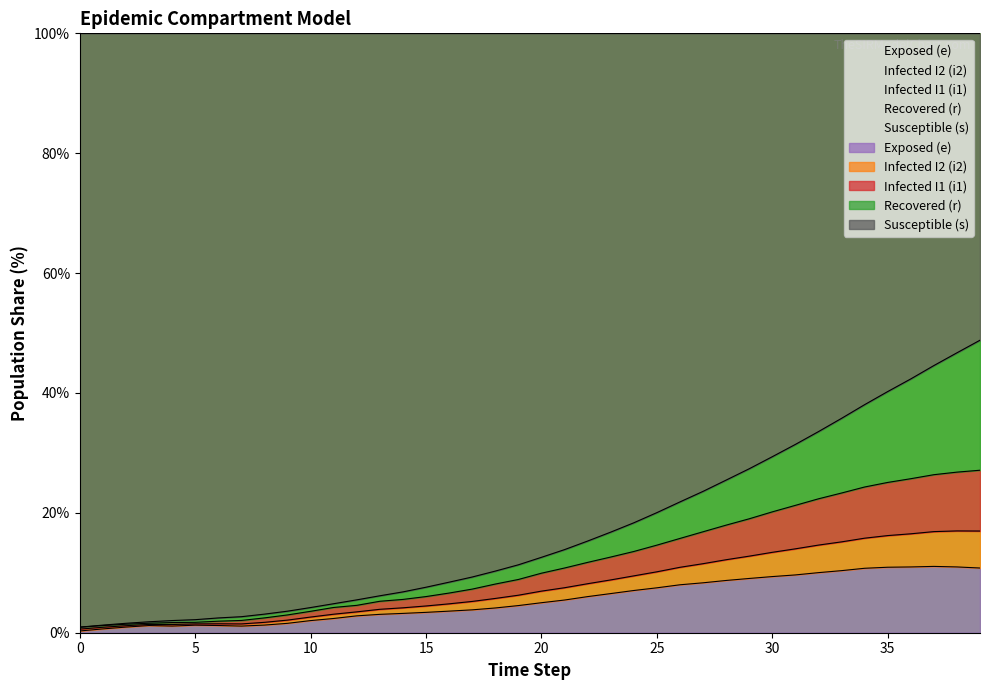

Which series changed the most between 16 and 33?

s